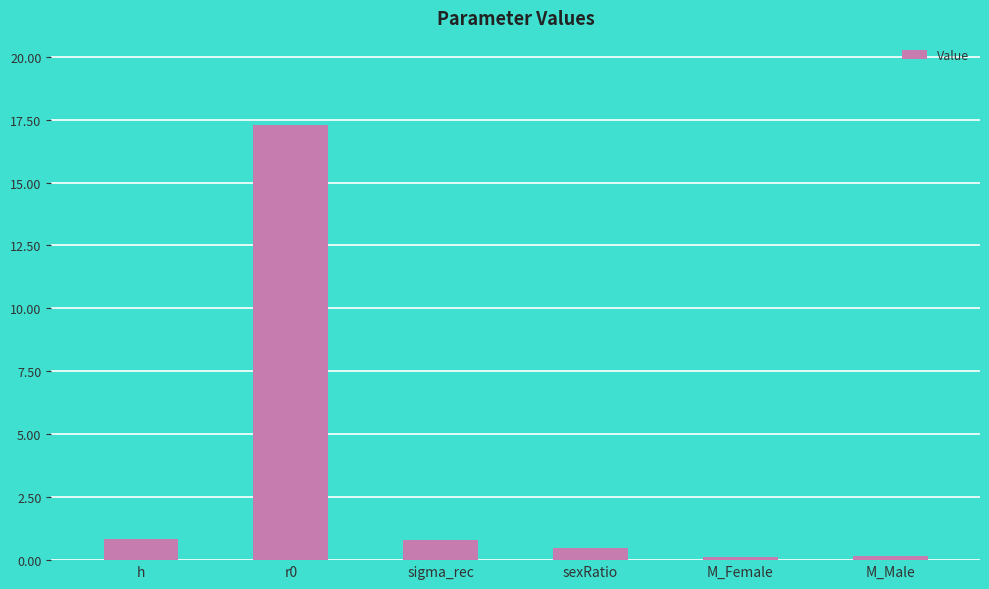

What is the minimum value shown in the chart?

0.1